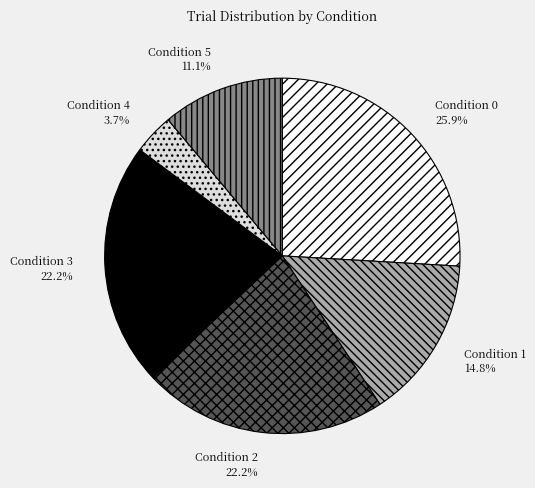

What percentage is the Condition 4 slice, to the nearest percent?

4%